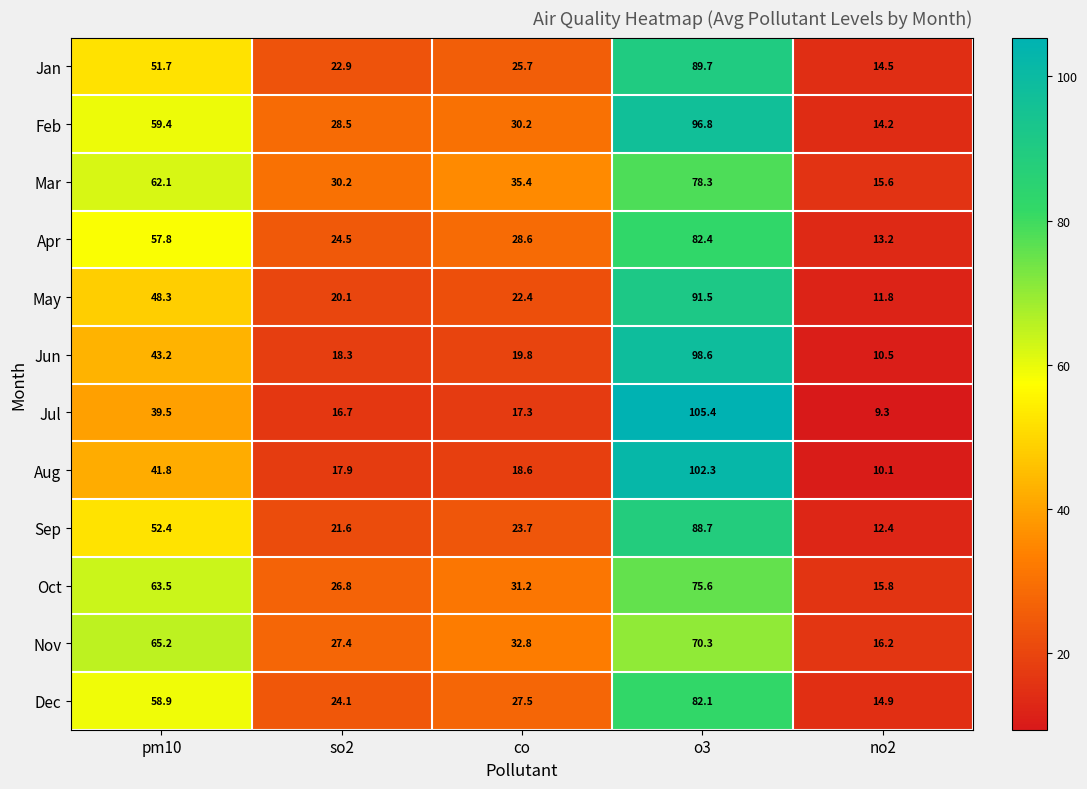

What is the difference between the maximum and minimum values in the Dec series?

67.2